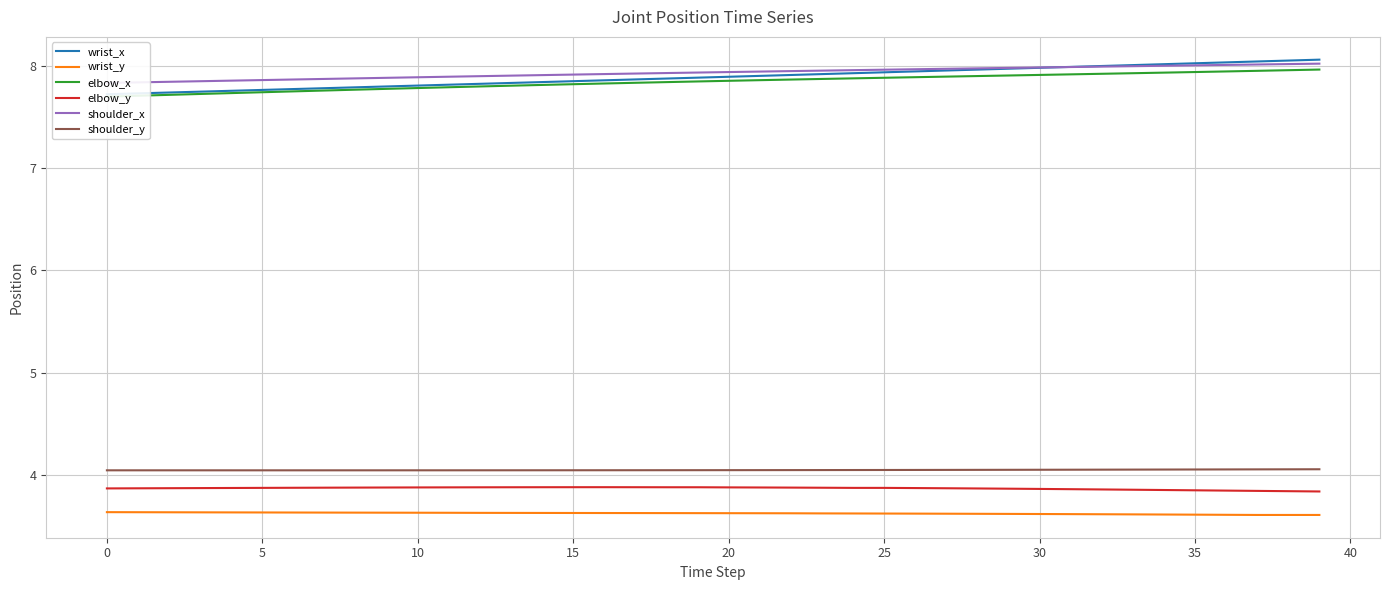

Is it true that wrist_x equals 7.9 at 16?

True